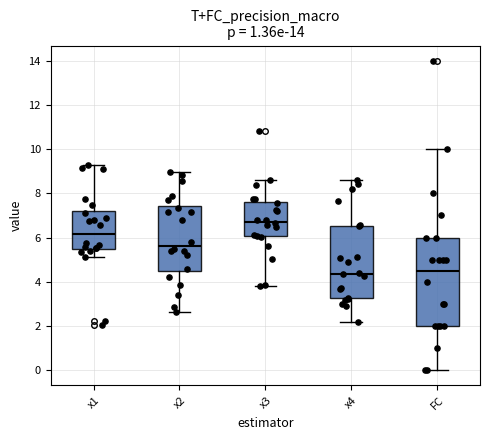

Comparing the boxes themselves (not the whiskers), which one is the tallest?

FC